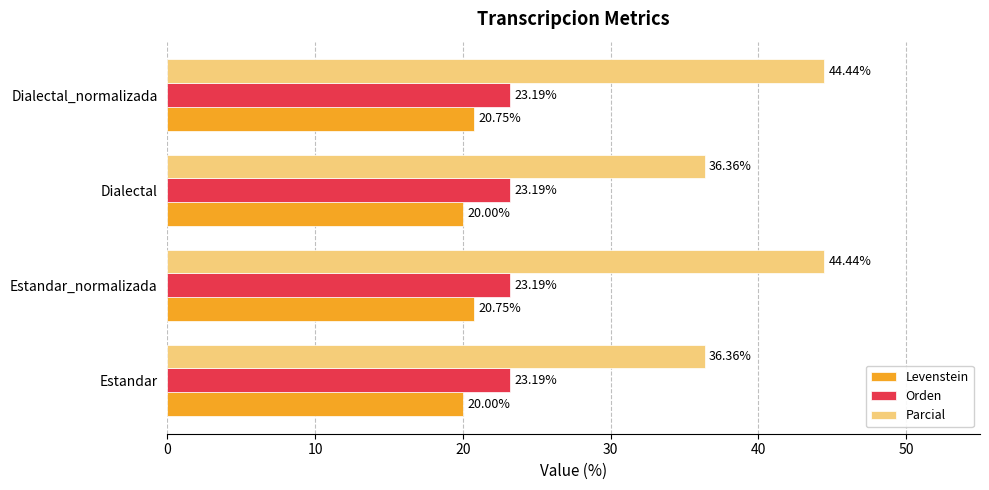

What is the difference between the maximum and second lowest values in the Parcial series?

8.1